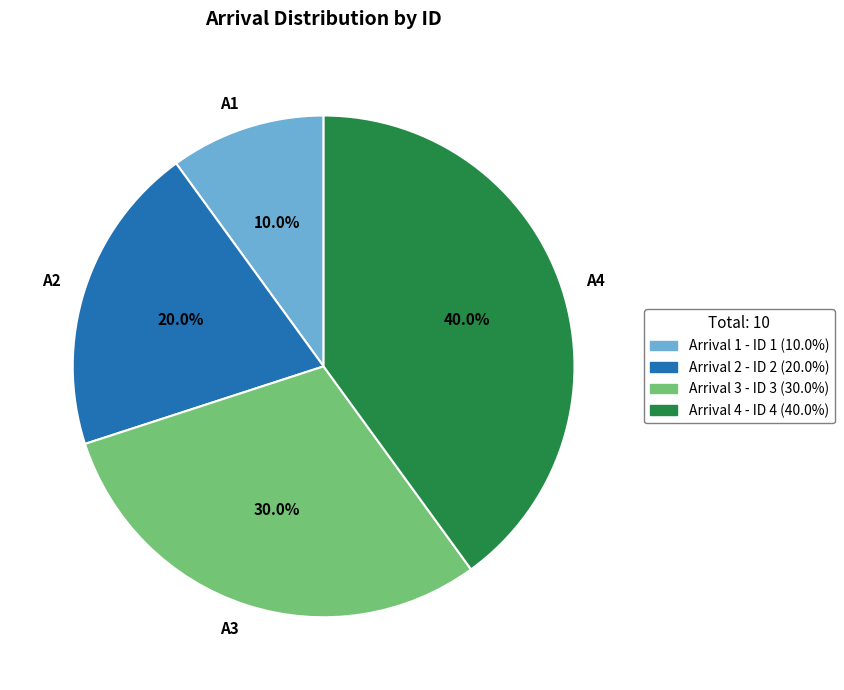

Between A1 and A2, which is larger?

A2